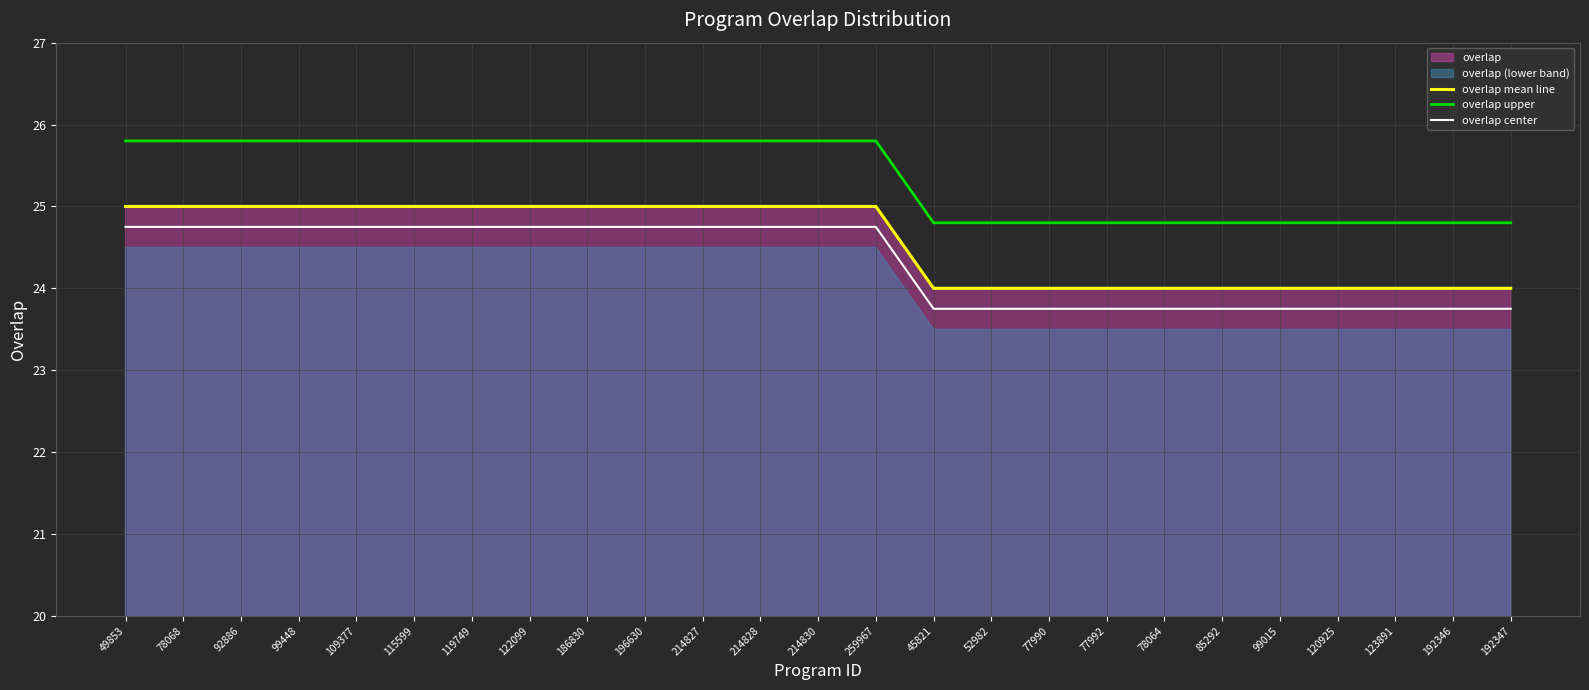

At which category is the sum across all series the highest?

49853